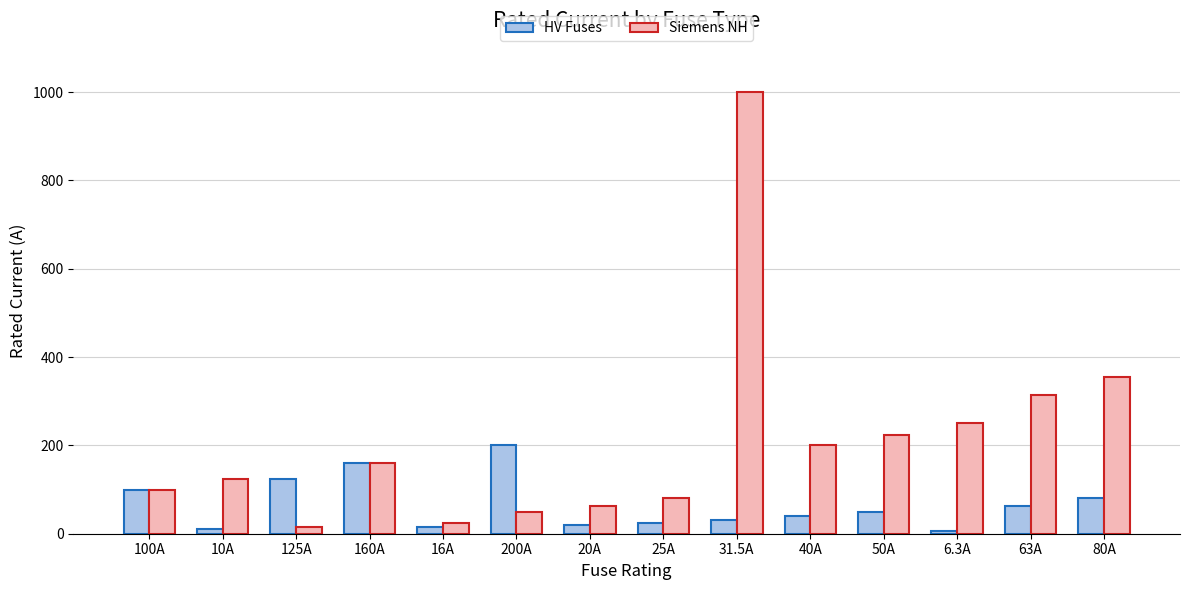

The value of Siemens NH at 6.3A is 77.0. True or false?

False